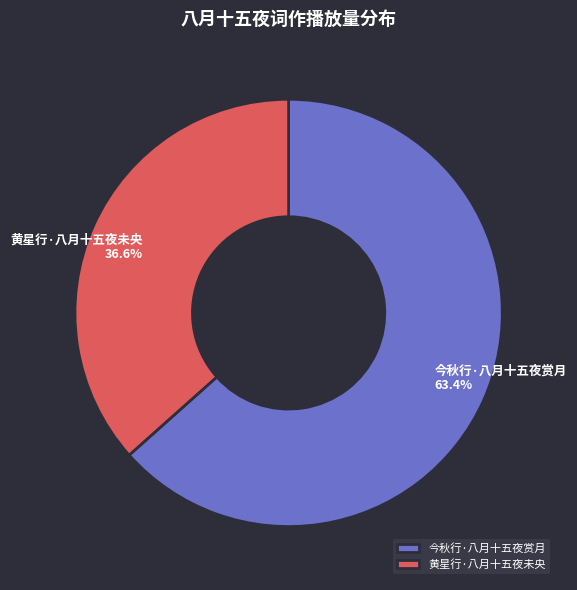

How many segments does this pie chart have?

2